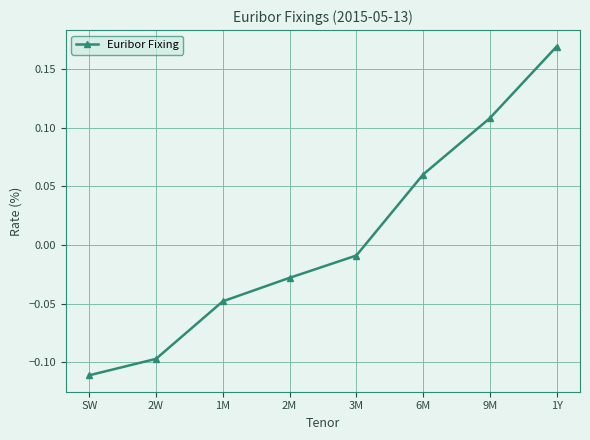

Which label corresponds to the smallest value in the chart?

SW